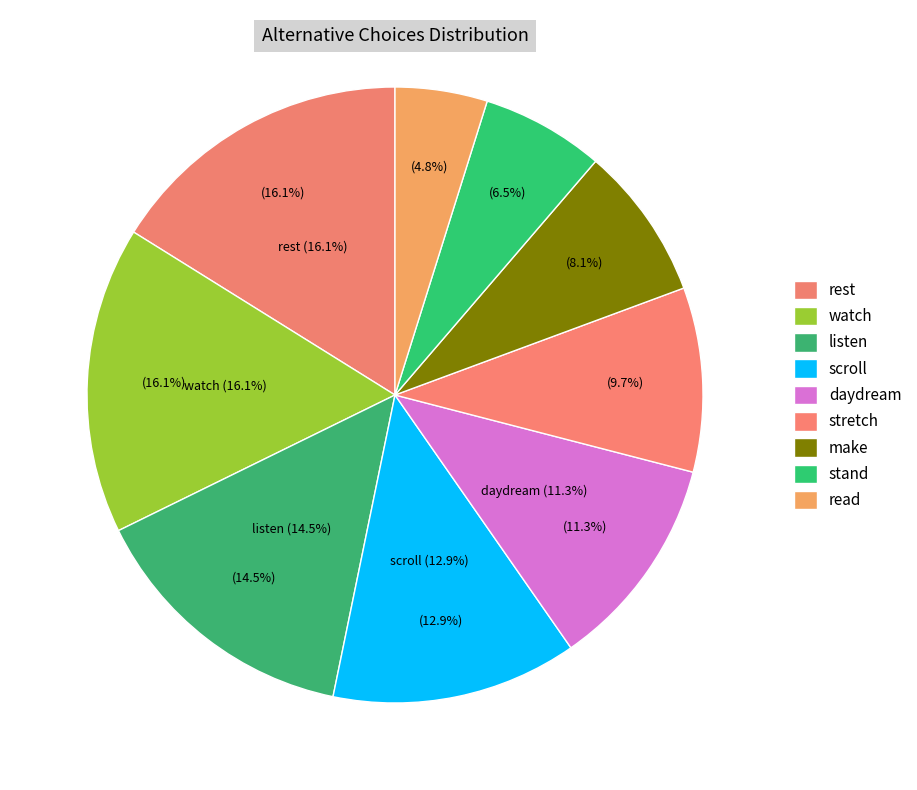

True or false: stand up accounts for 6% of the total.

True